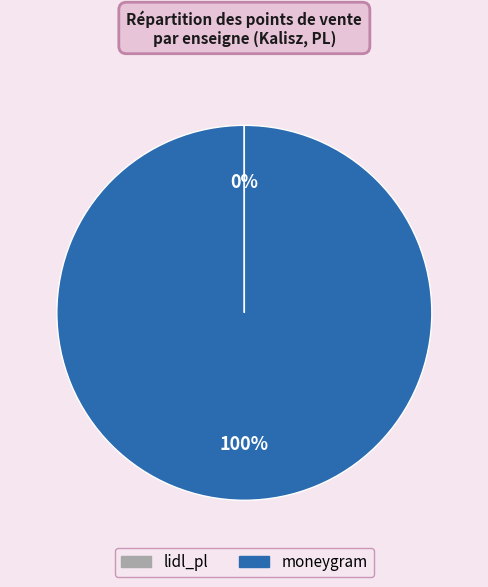

Which slice is the largest?

moneygram